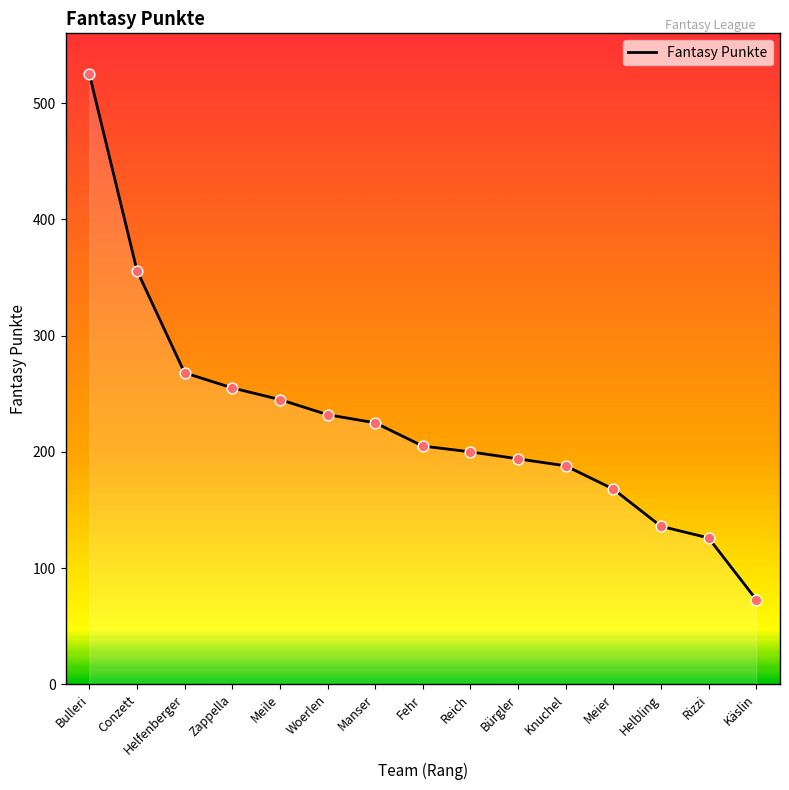

Between Conzett and Woerlen, which is larger?

Conzett